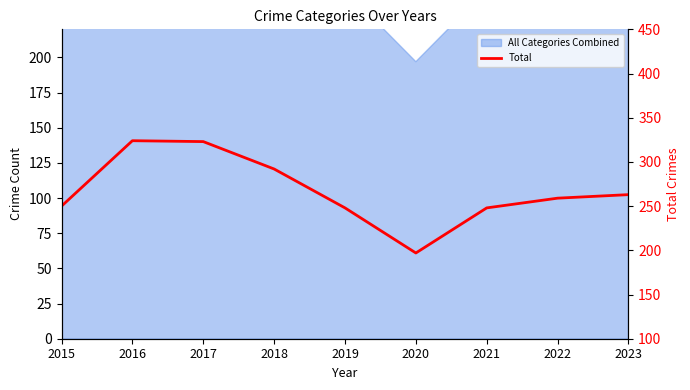

List the labels in order of value, smallest first.

2020, 2019, 2021, 2015, 2022, 2023, 2018, 2017, 2016